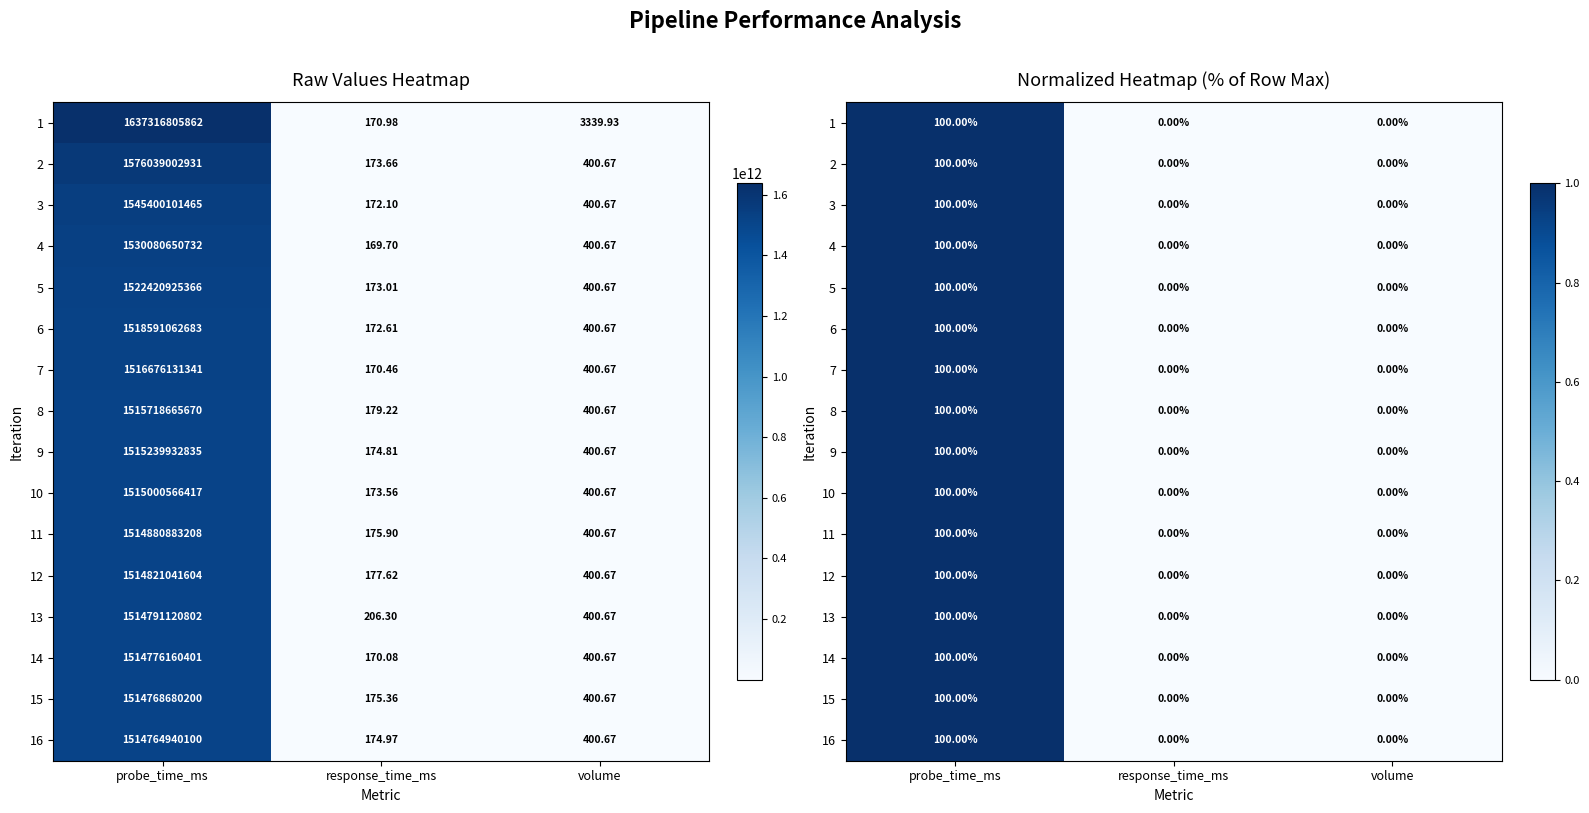

Which series changed the most between probe_time_ms and volume?

2